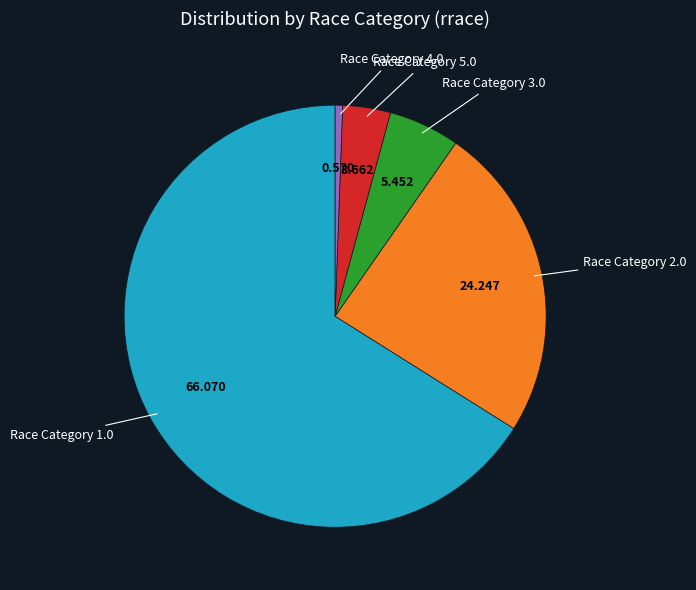

Is there any slice that represents more than half of the pie?

Yes